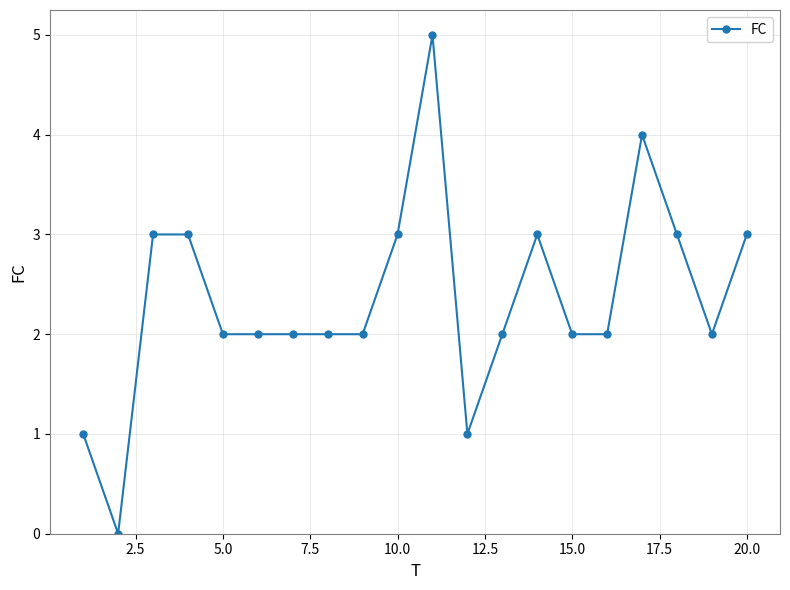

What is the value of the 3rd point from the left?

3